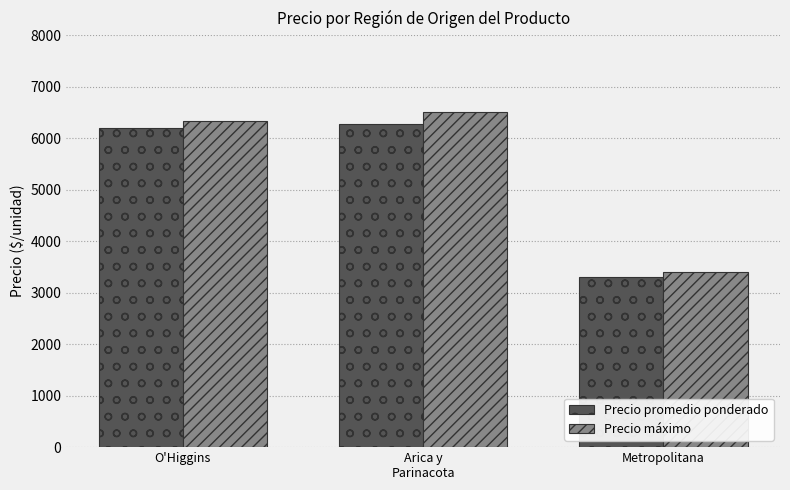

Which series has the largest total across all categories?

Precio máximo